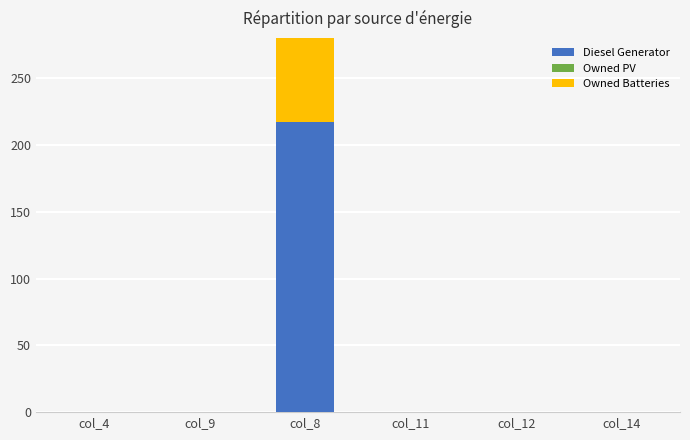

Rank the series by their average value, from lowest to highest.

Owned PV, Owned Batteries, Diesel Generator